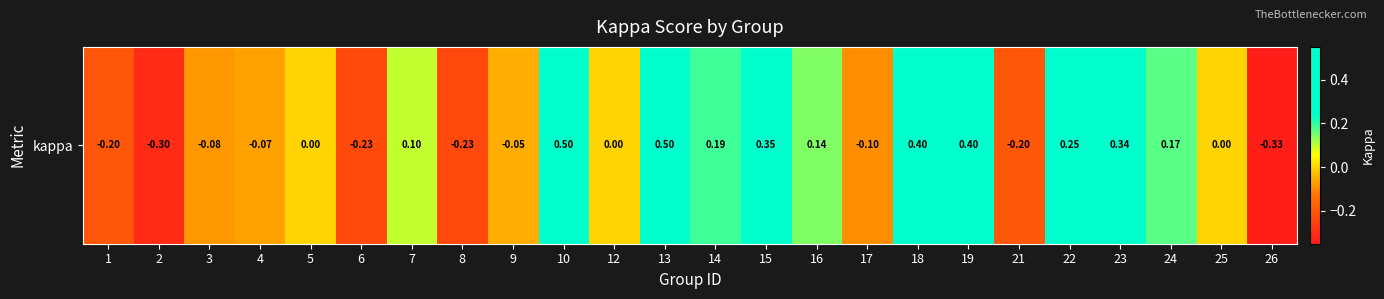

The chart shows a value of -0.5 at 12. True or false?

False